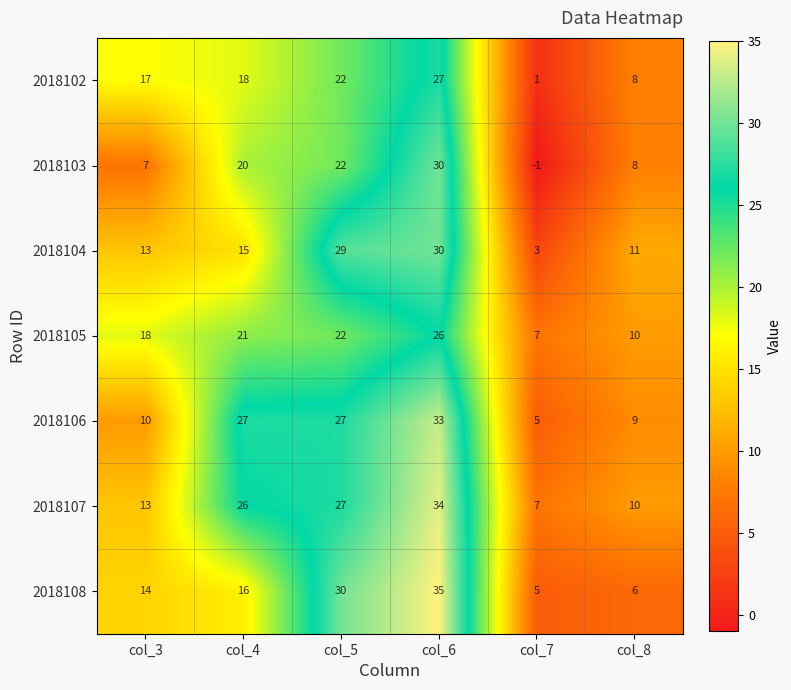

What is the difference between the second highest and minimum values in the 2018107 series?

20